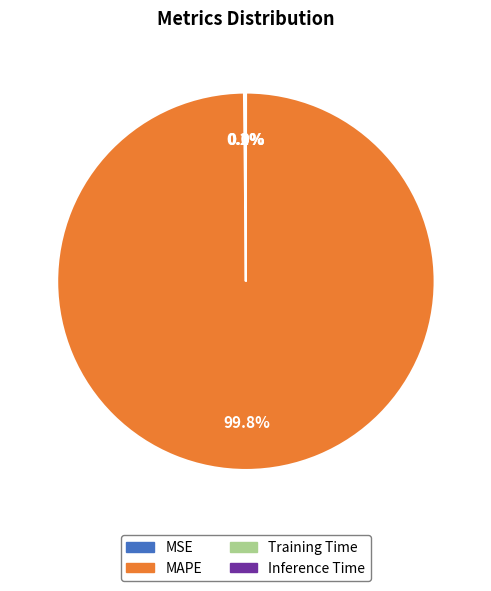

Is there a majority slice in this chart?

Yes